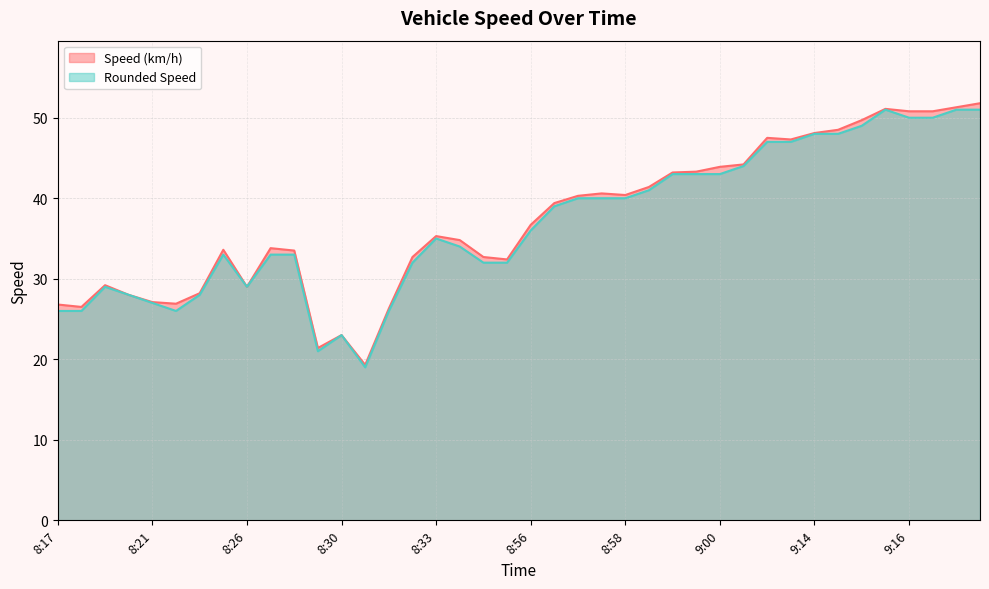

Does the chart have visible grid lines?

Yes